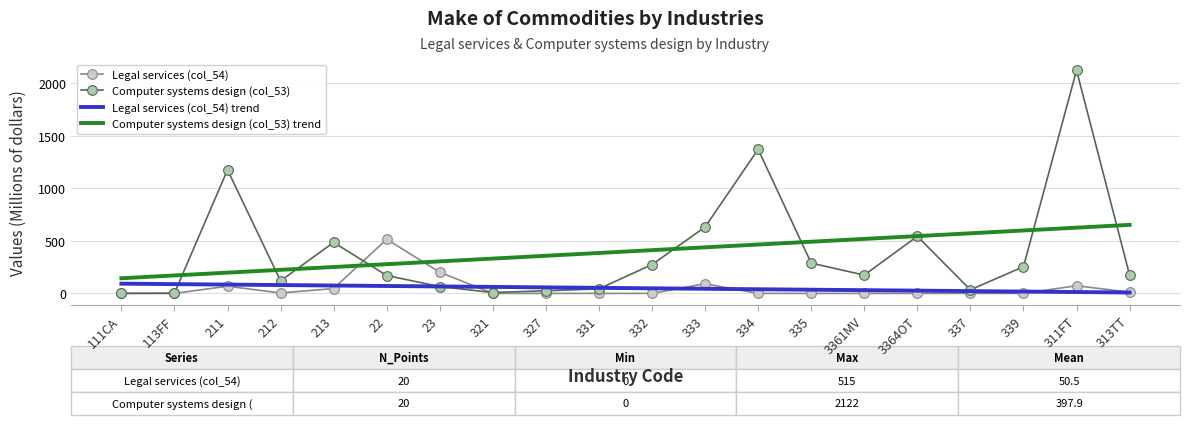

True or false: Computer systems design (col_53) has more than 0 points higher than both neighbors.

True